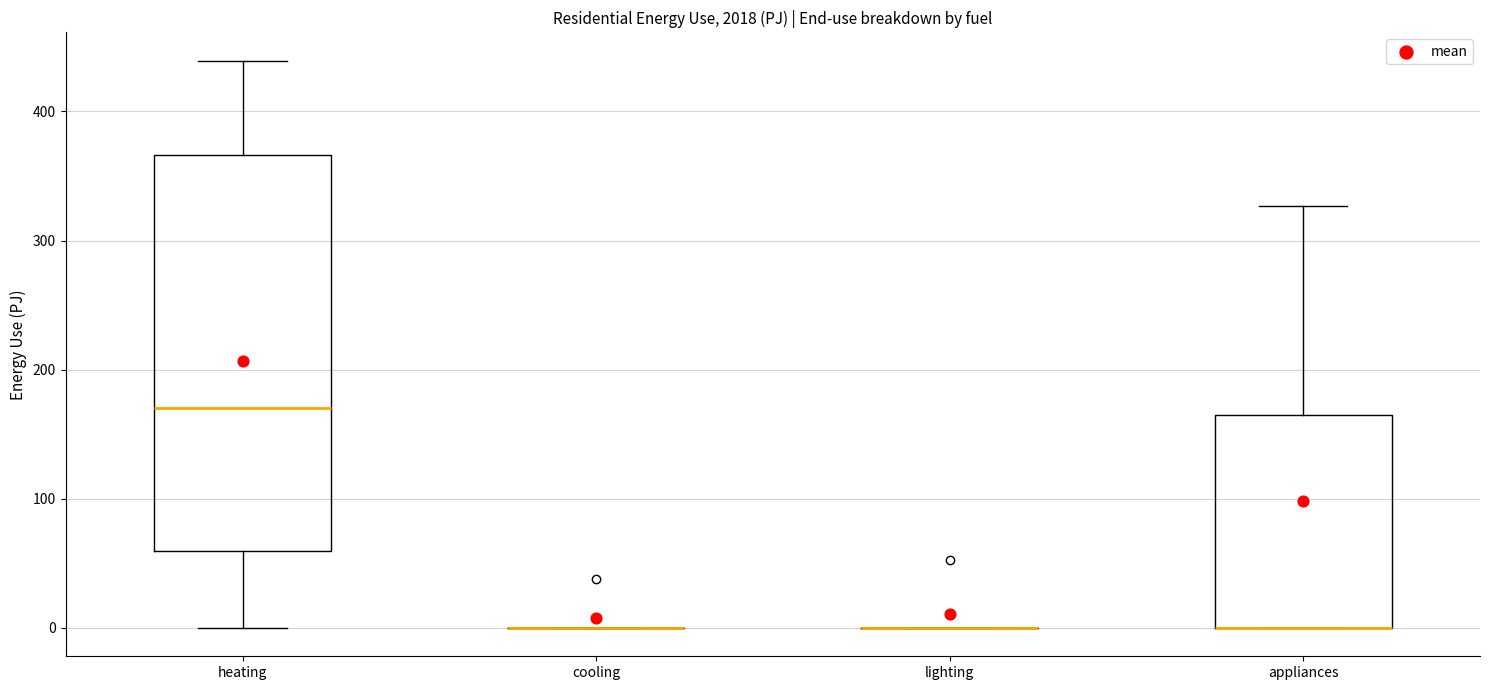

Comparing the boxes themselves (not the whiskers), which one is the tallest?

heating